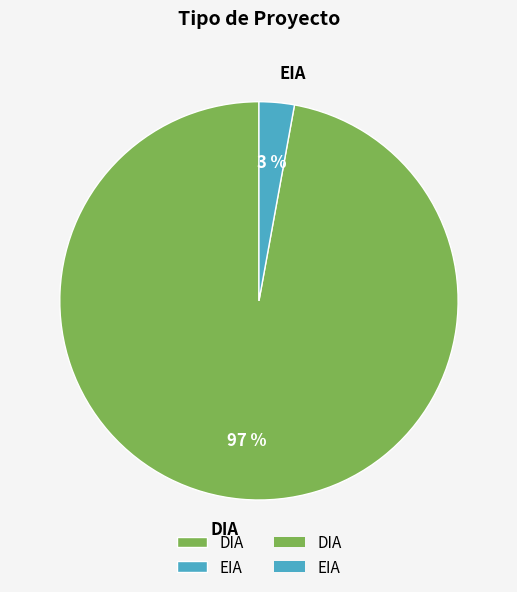

Between EIA and DIA, which is larger?

DIA